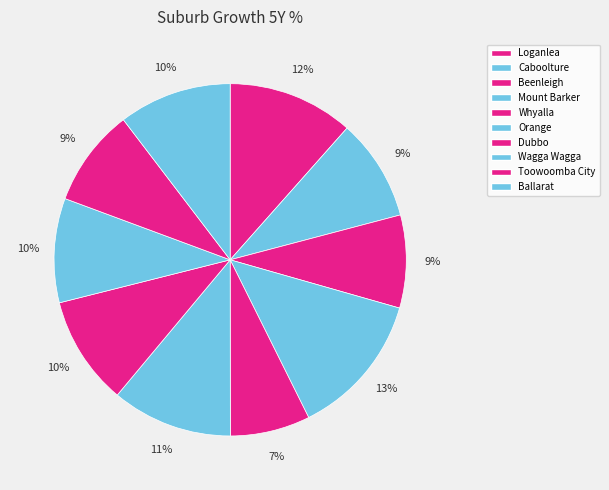

How many segments does this pie chart have?

10